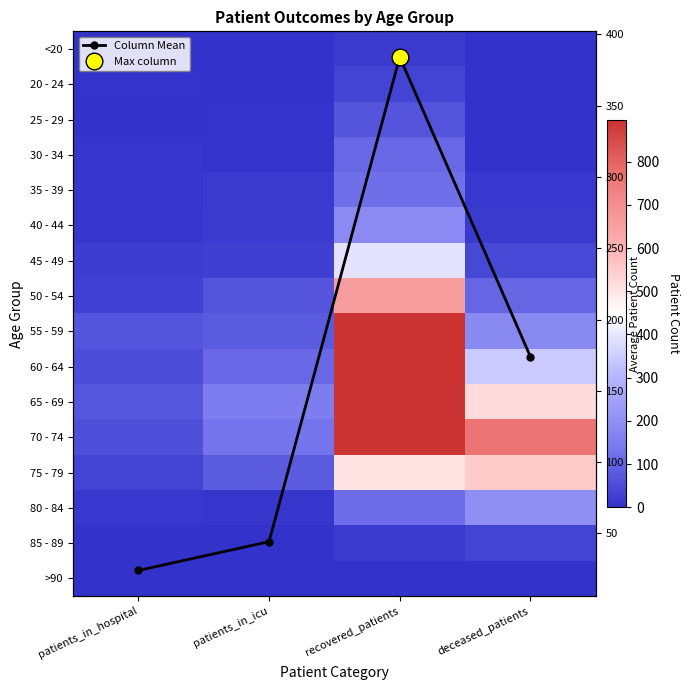

The value of 40 - 44 at recovered_patients is 95.5. True or false?

False